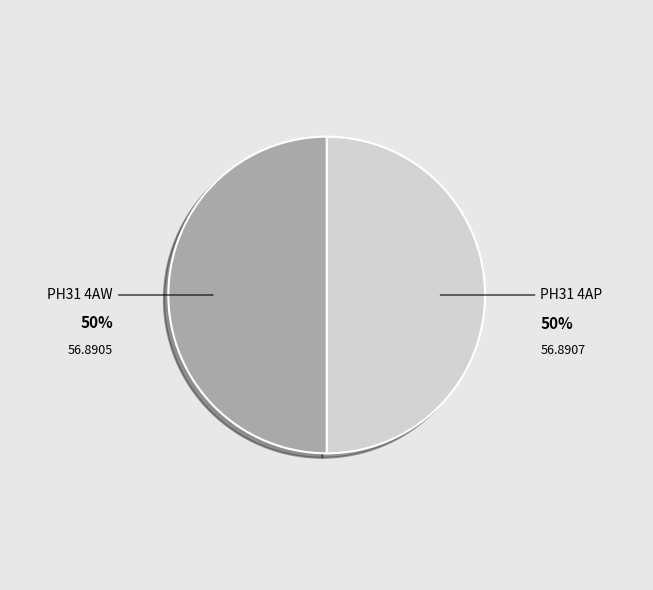

Approximately how many times larger is the value at PH31 4AP compared to PH31 4AW?

1.0